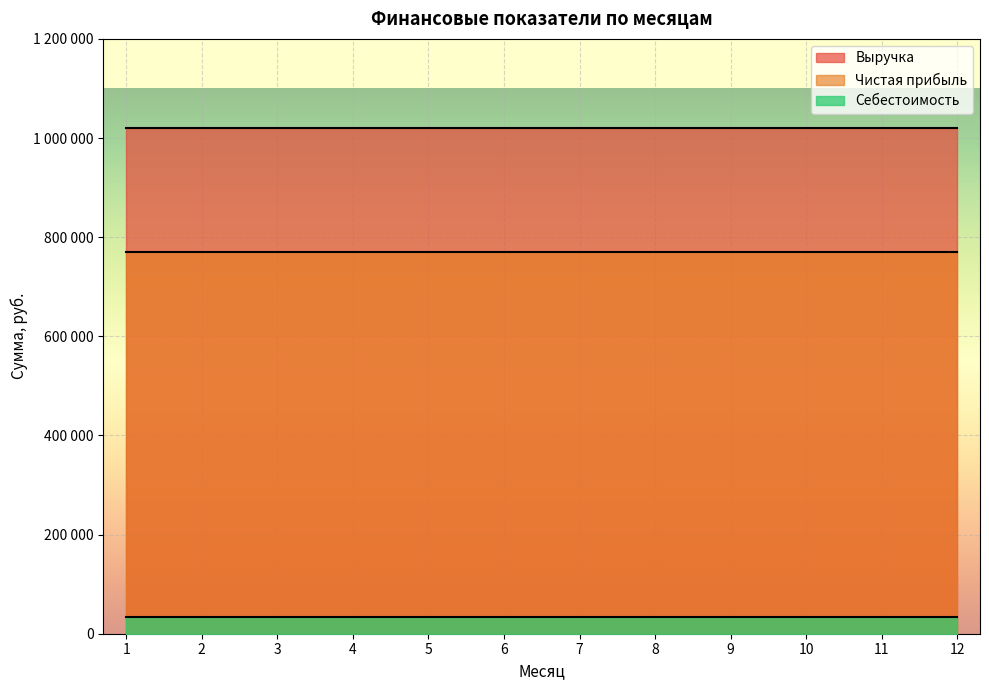

The value of Чистая прибыль at 5 is 769158. True or false?

True